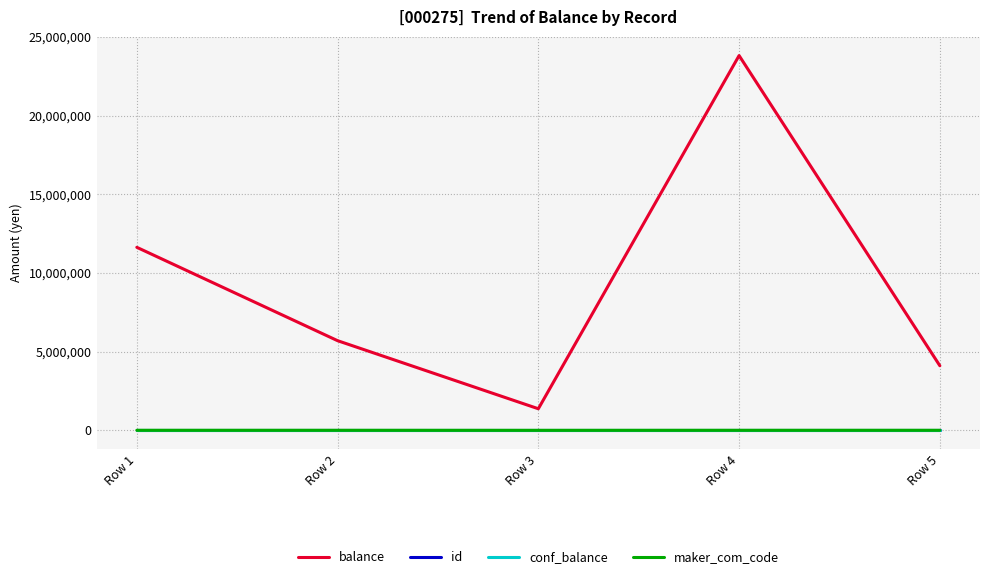

The maker_com_code series shows 0 at Row 3. True or false?

True